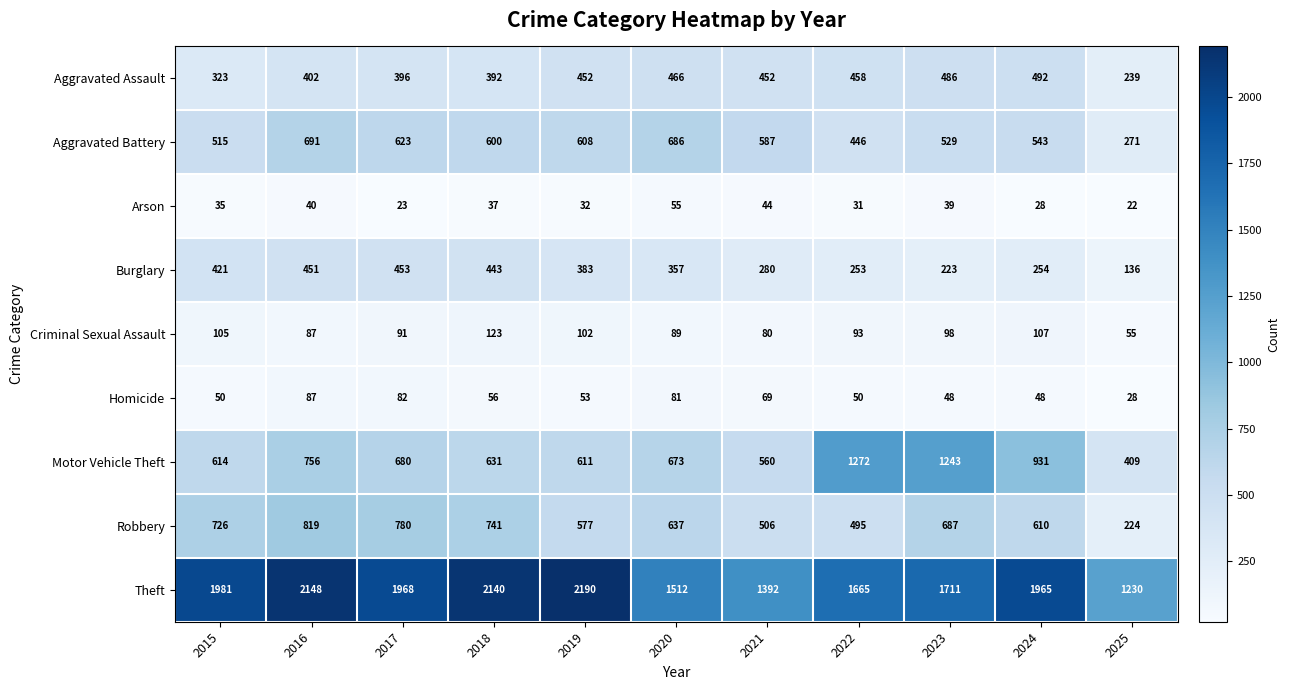

How many distinct data groups are displayed?

9